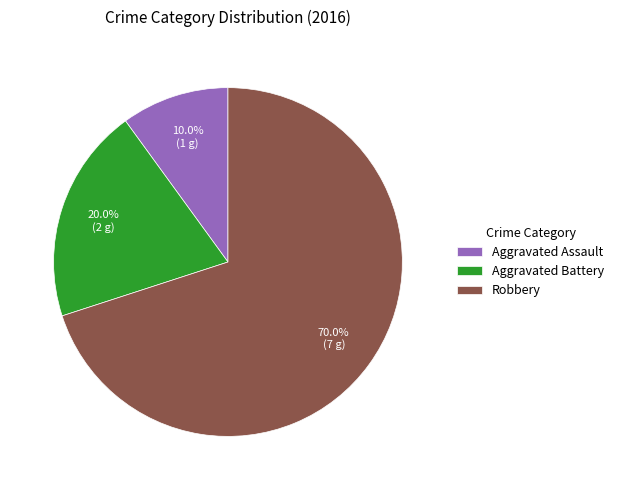

To the nearest percent, what is the average slice percentage?

33%